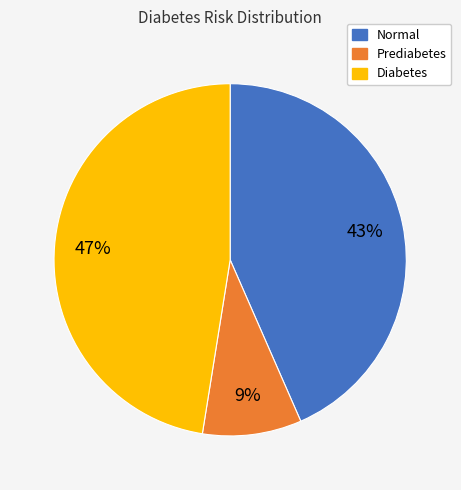

To the nearest percent, what percentage of the pie is Normal?

43%